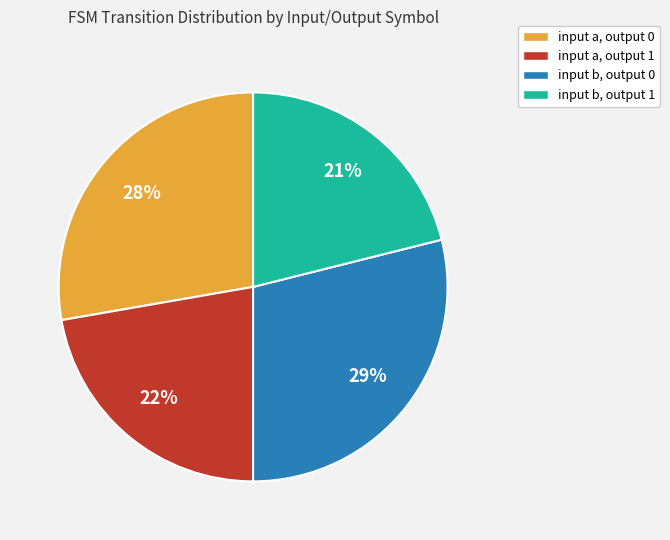

How many slices are in this pie chart?

4